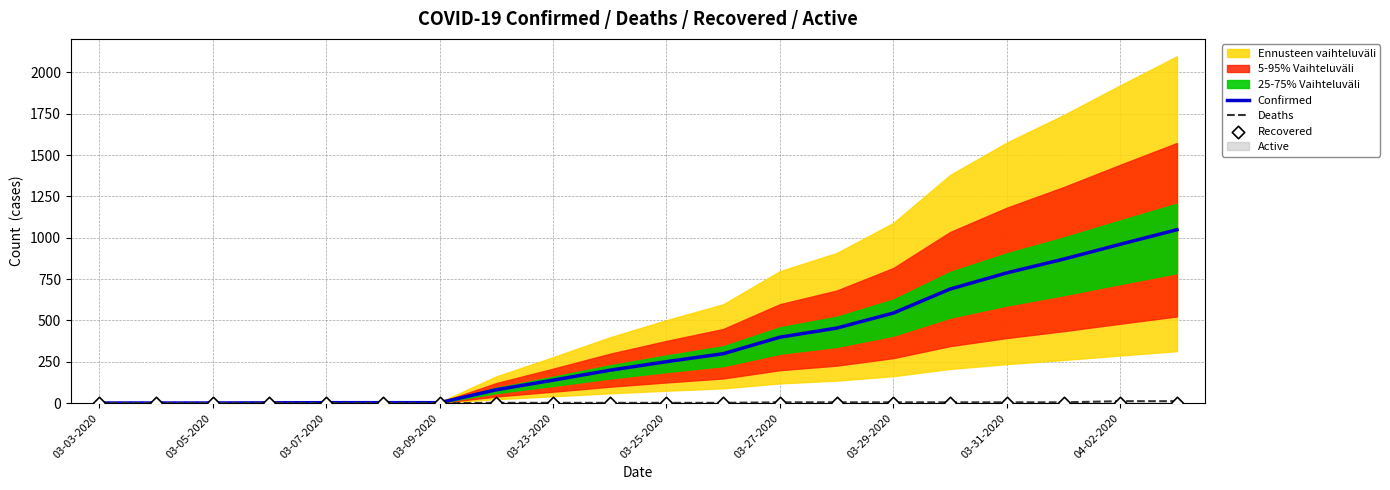

The value of Confirmed at 03-23-2020 is 139. True or false?

True